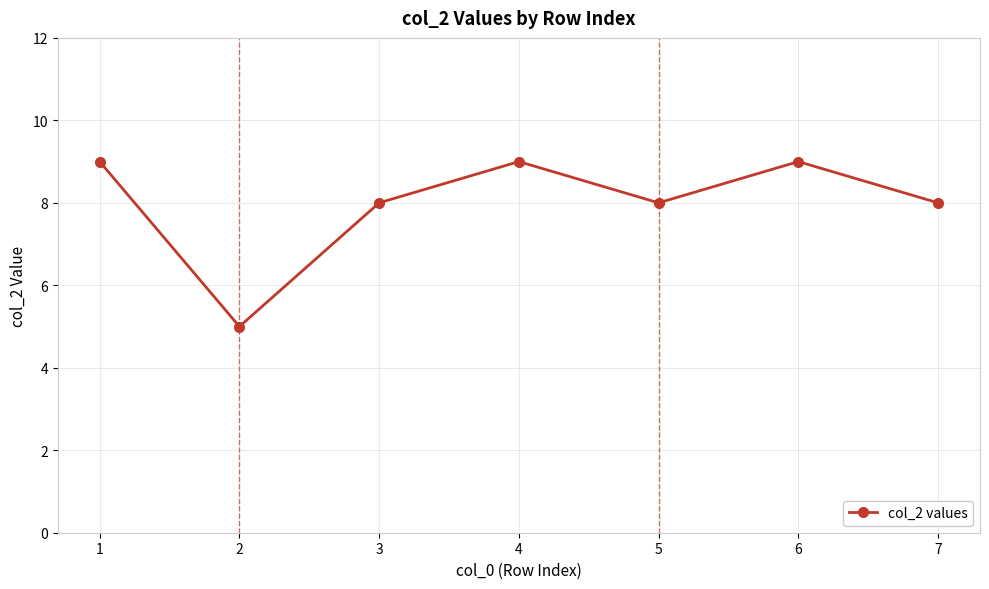

Approximately how many times larger is the value at 7 compared to 5?

1.0